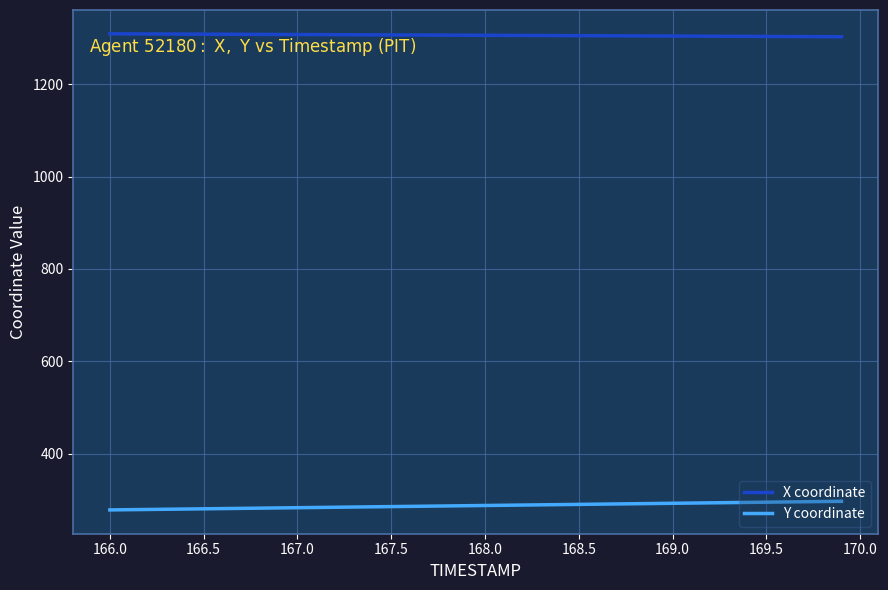

List the series in order of their peak value, highest first.

X coordinate, Y coordinate